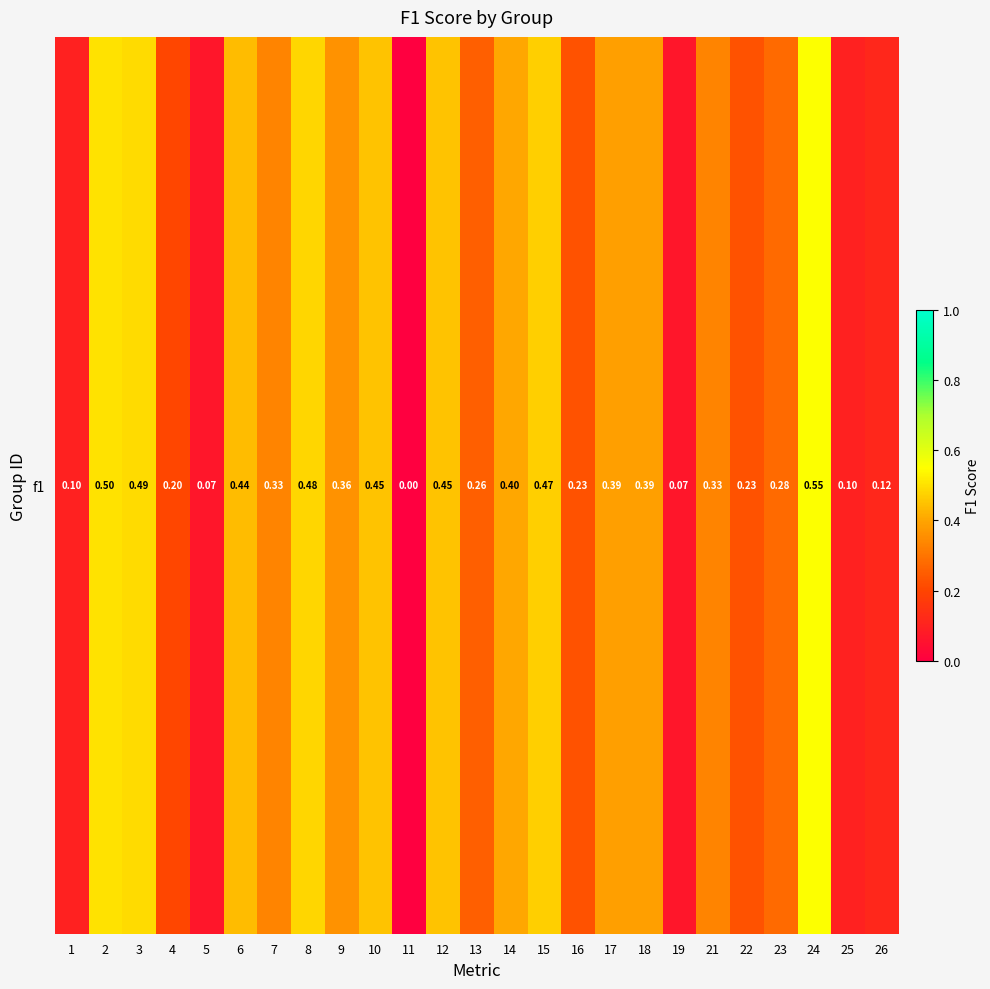

What is the sum of all values?

7.7